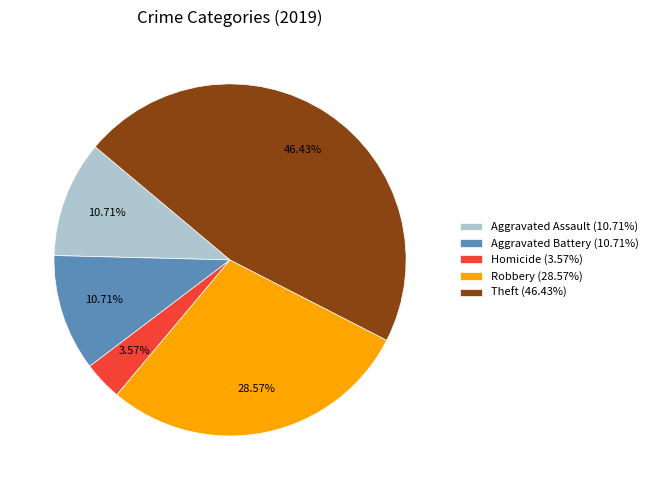

Approximately how many times larger is the value at Aggravated Assault (10.71%) compared to Aggravated Battery (10.71%)?

1.0